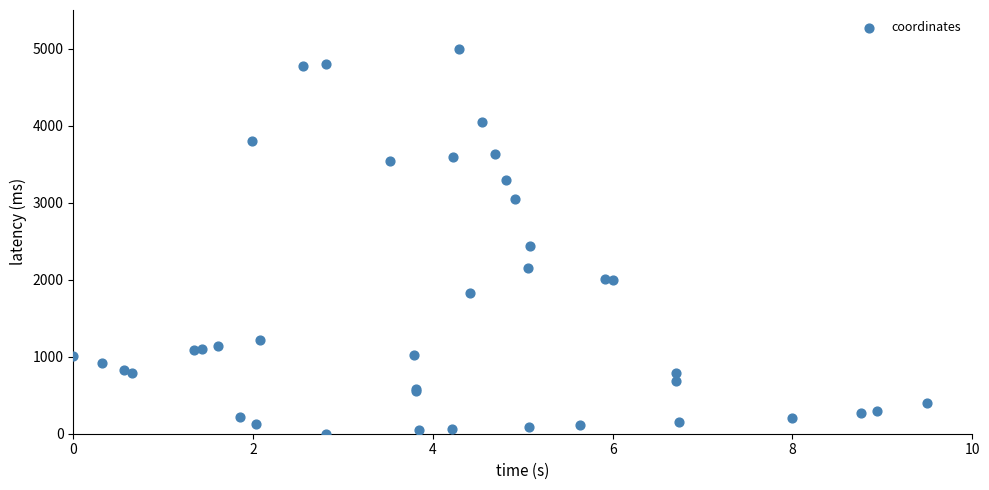

What Y value in the scatter plot is closest to 2500?

2442.9